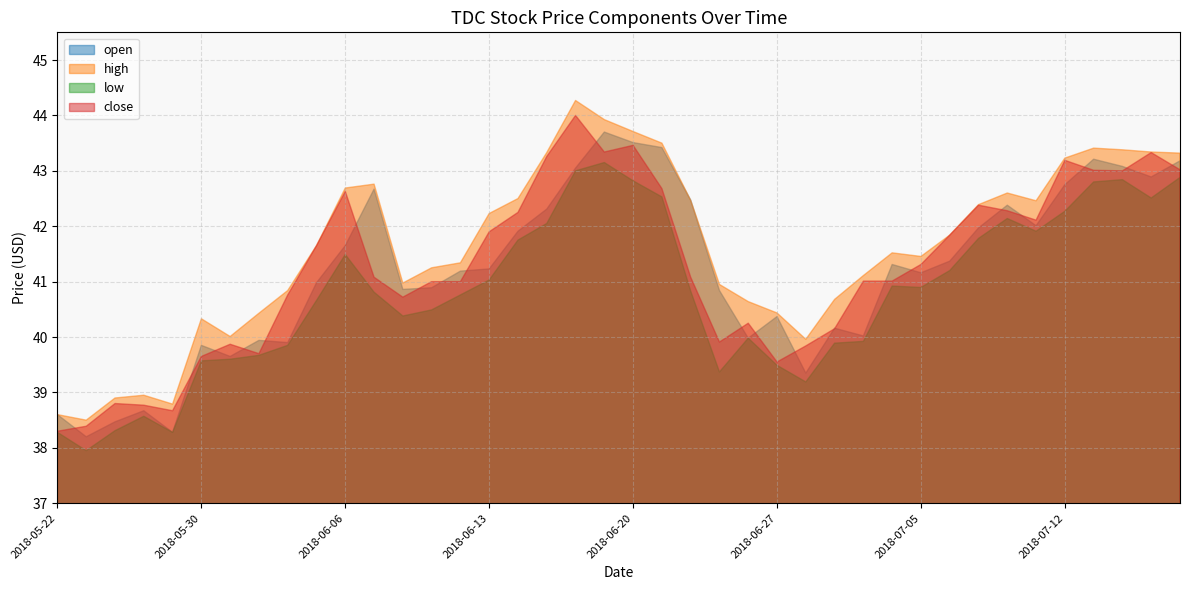

The close series shows 68.9 at 2018-04-18. True or false?

False